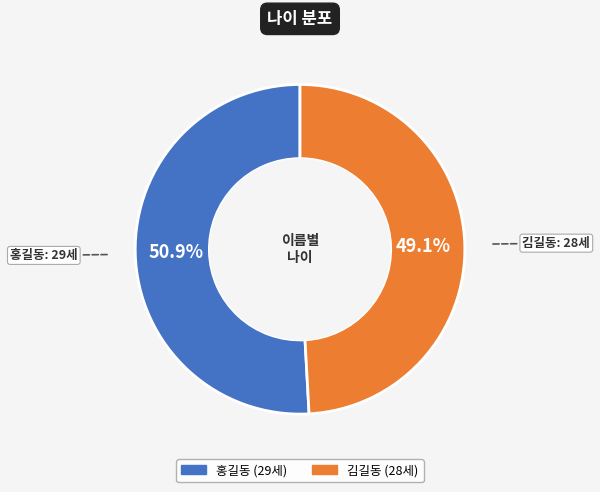

Does any single category account for the majority?

Yes